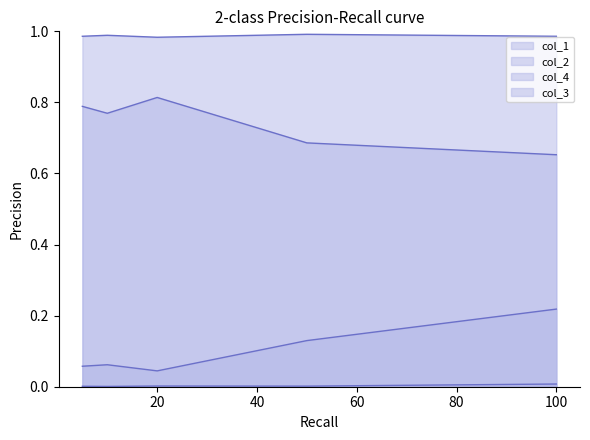

What is the spread (max minus min) of values at 10?

1.0